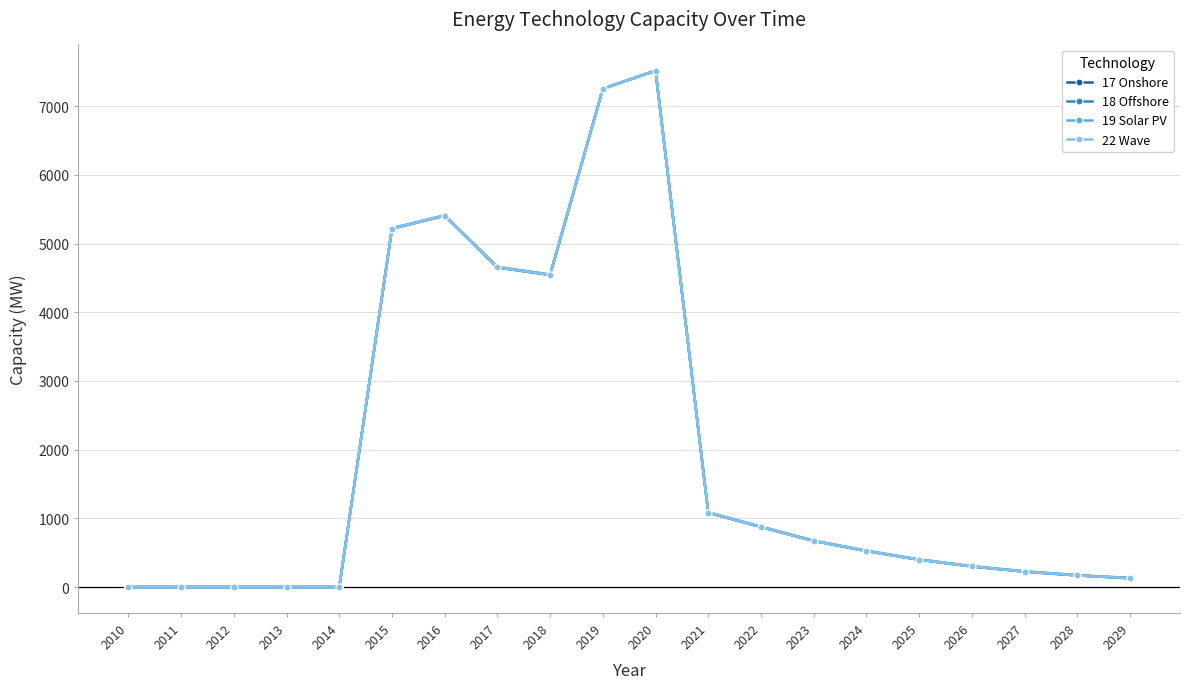

The value of 19 Solar PV at 2019 is 1634.1. True or false?

False